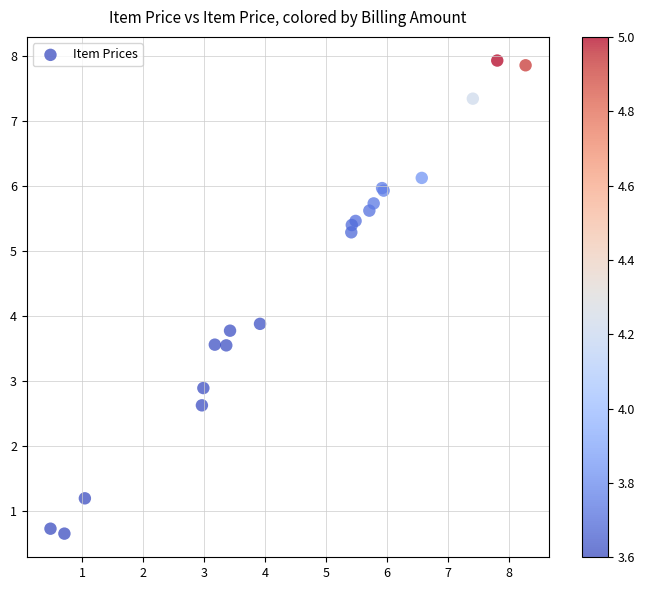

What Y value in the scatter plot is closest to 4?

3.9